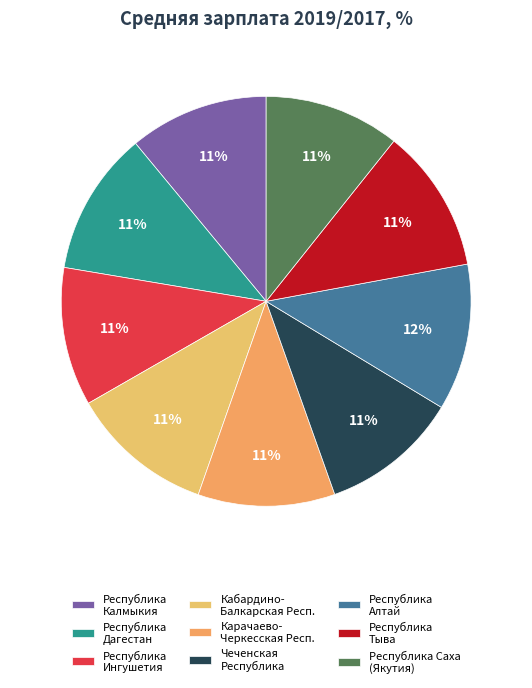

What is the ratio of the value at Чеченская Республика to the value at Республика Тыва?

1.0